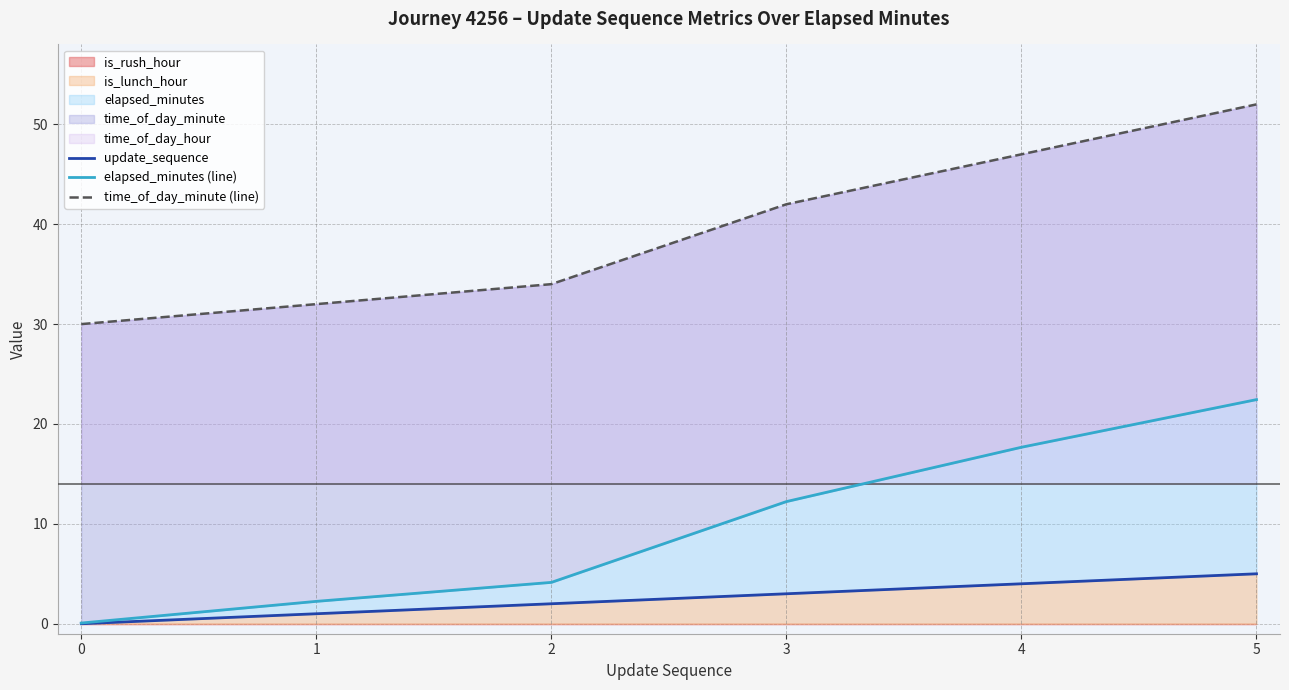

True or false: elapsed_minutes (line) and update_sequence intersect in this chart.

False